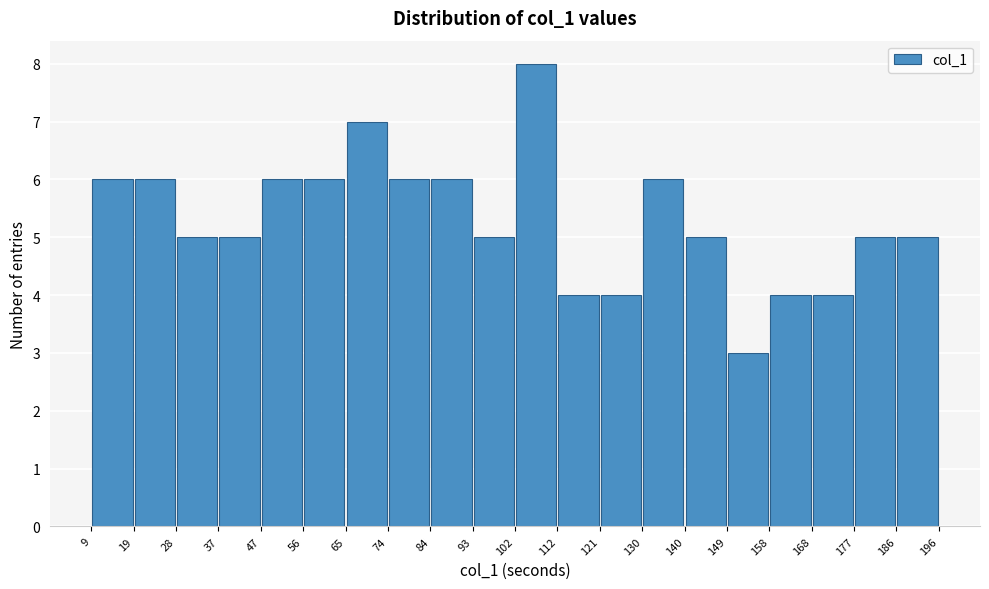

Reading left to right, transcribe this chart: for each bar, give the range it covers on the x-axis and its height. The values are not printed on the chart, so give them approximately, as read against the axis.

9 to 19: 6
19 to 28: 6
28 to 37: 5
37 to 47: 5
47 to 56: 6
56 to 65: 6
65 to 74: 7
74 to 84: 6
84 to 93: 6
93 to 102: 5
102 to 112: 8
112 to 121: 4
121 to 130: 4
130 to 140: 6
140 to 149: 5
149 to 158: 3
158 to 168: 4
168 to 177: 4
177 to 186: 5
186 to 196: 5